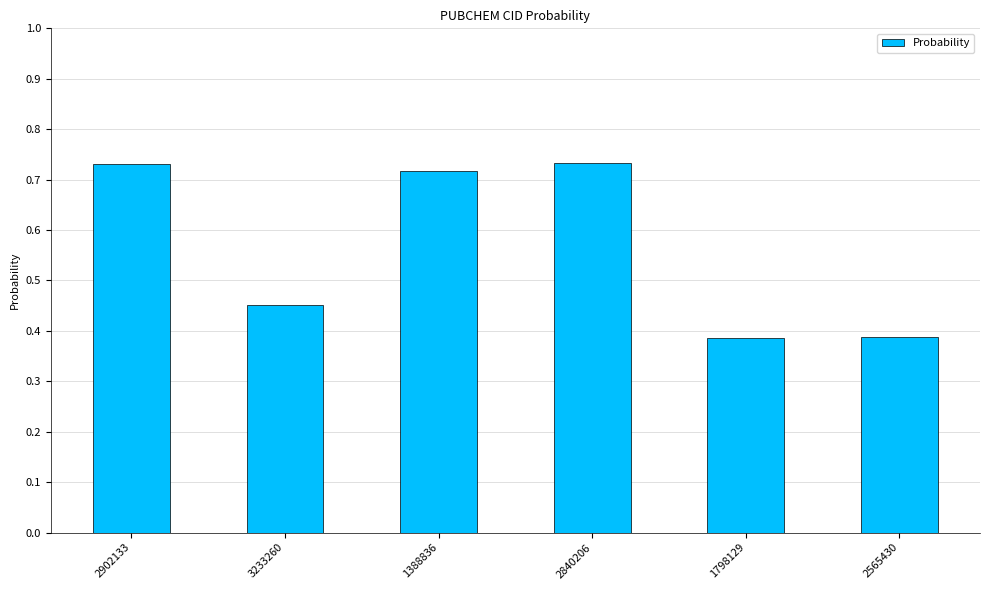

How many bars are there in total?

6